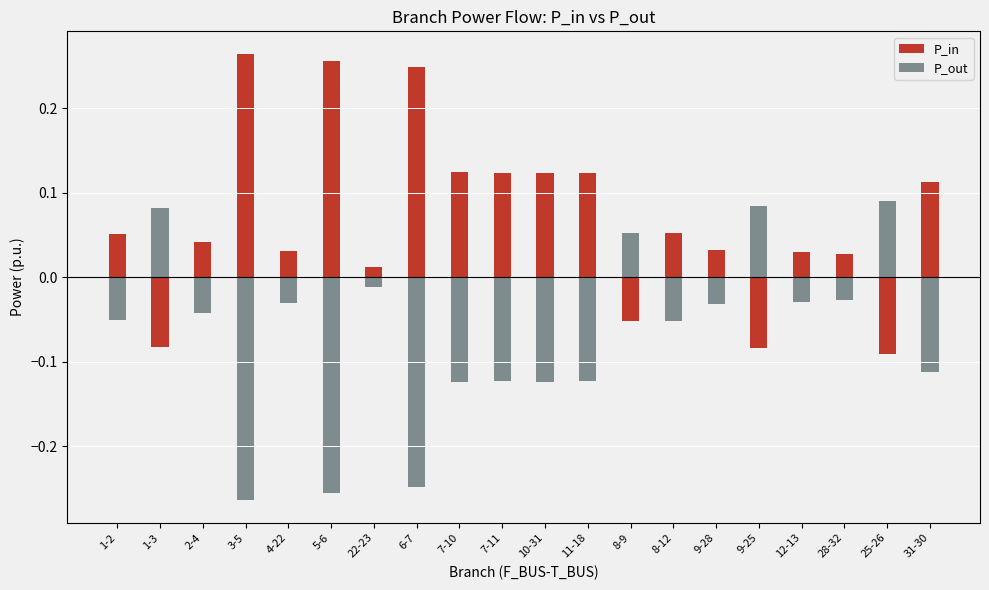

How many bars are there in each group?

2